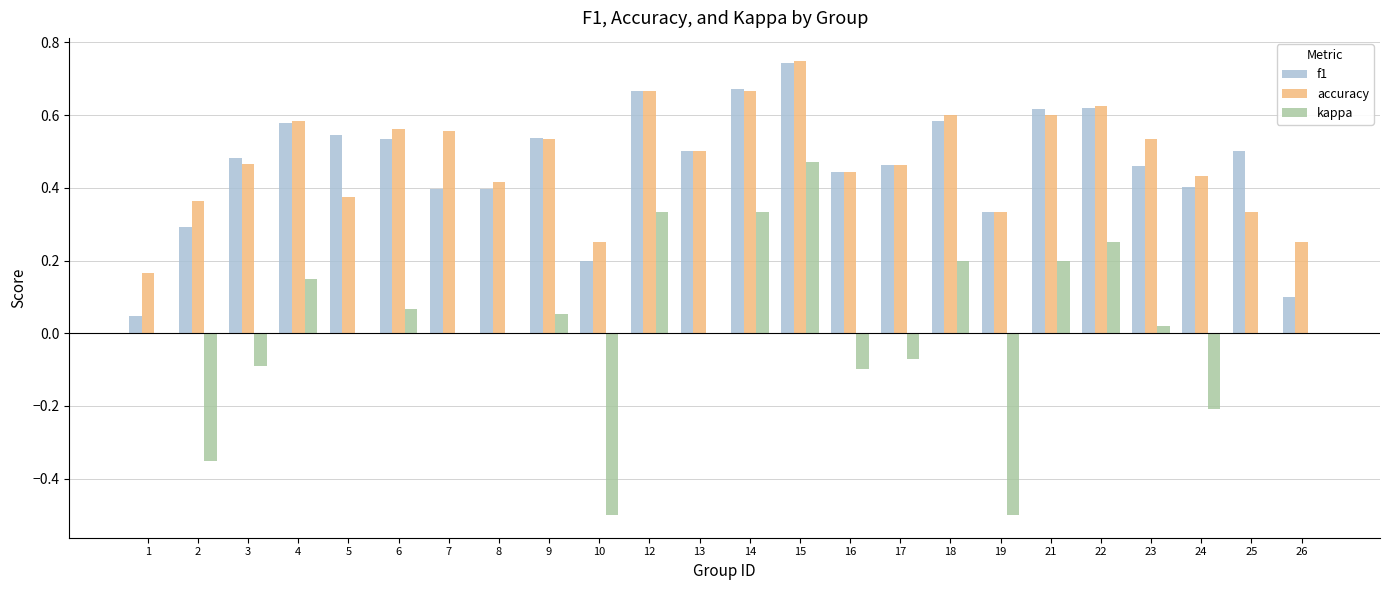

Between 9 and 19, which series saw the biggest shift?

kappa